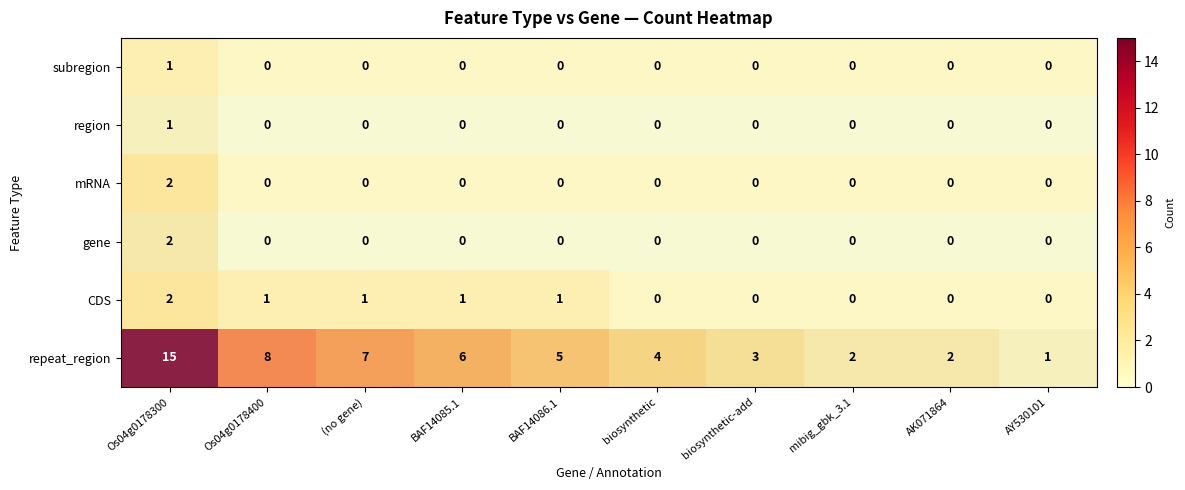

What is the sum of the CDS values at Os04g0178300 and BAF14086.1?

3